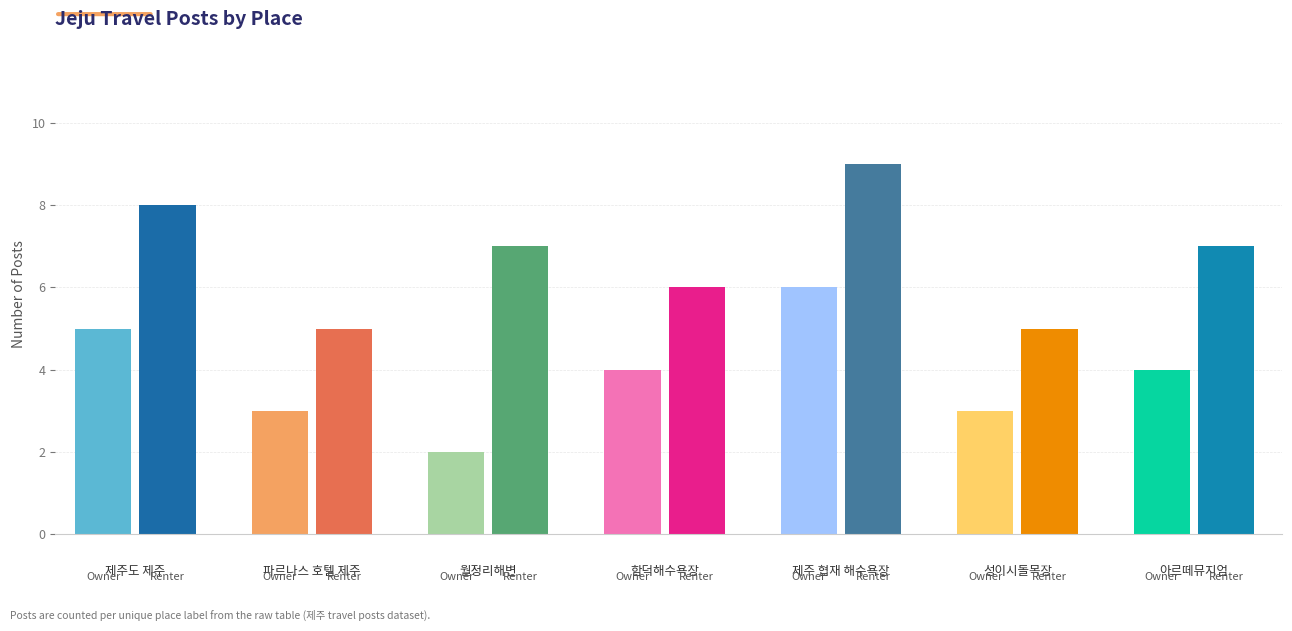

Rank the series by their average value, from highest to lowest.

Renter, Owner